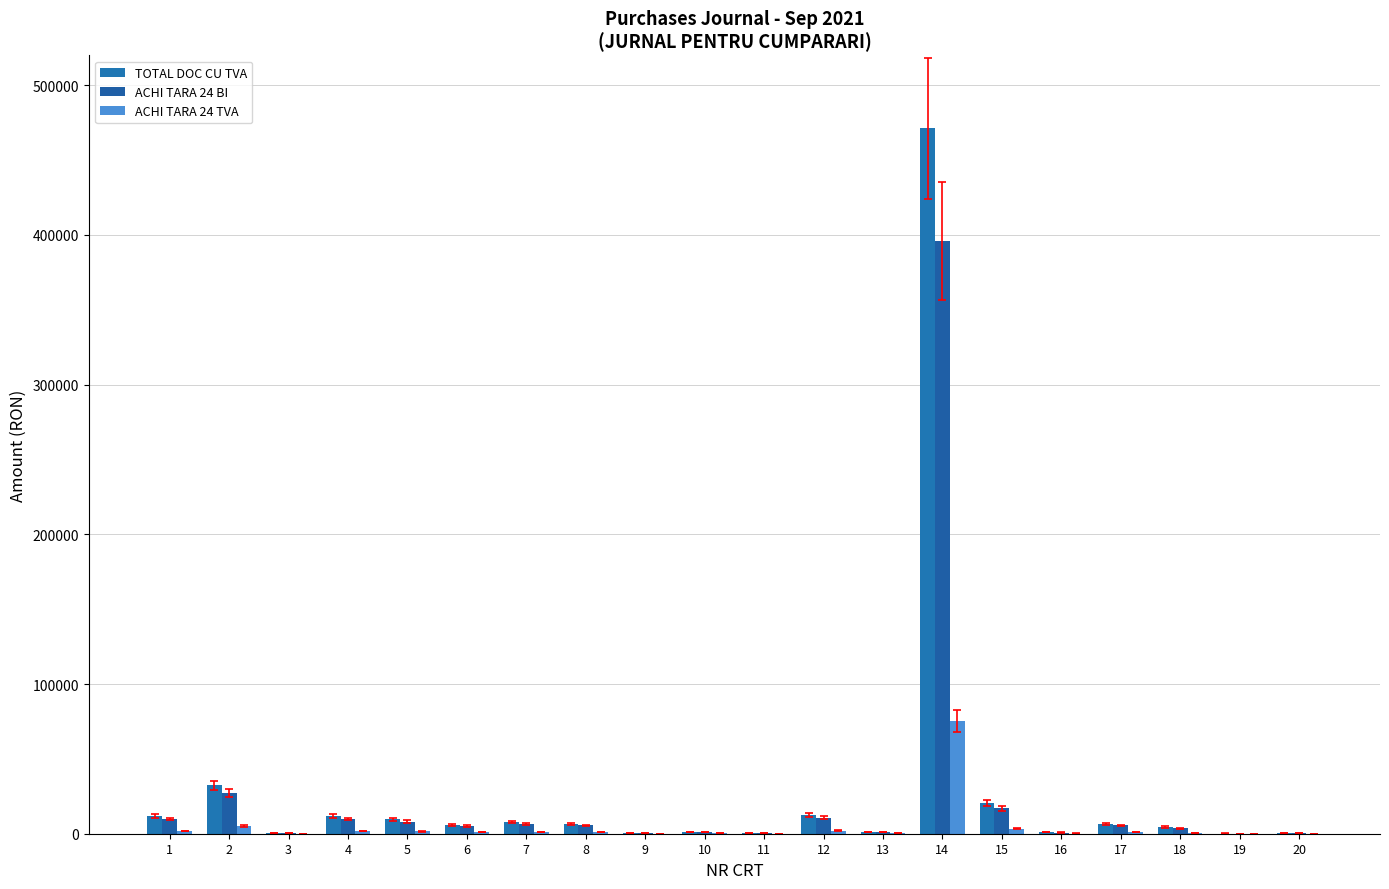

Rank the series at 4 from lowest to highest value.

ACHI TARA 24 TVA, ACHI TARA 24 BI, TOTAL DOC CU TVA